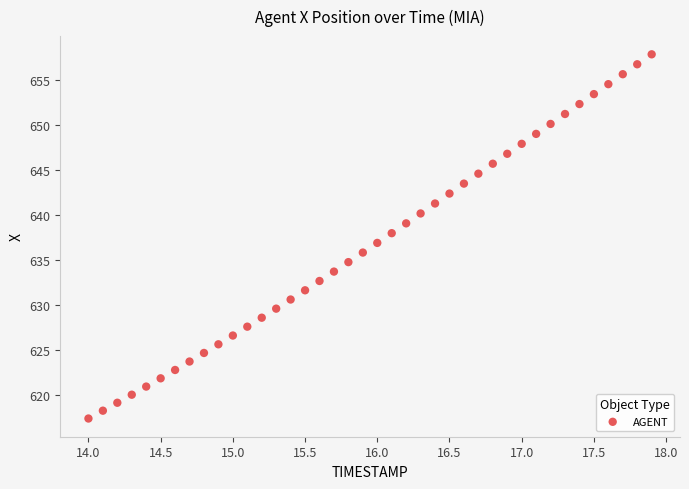

What is the range of X values (max minus min)?

3.9